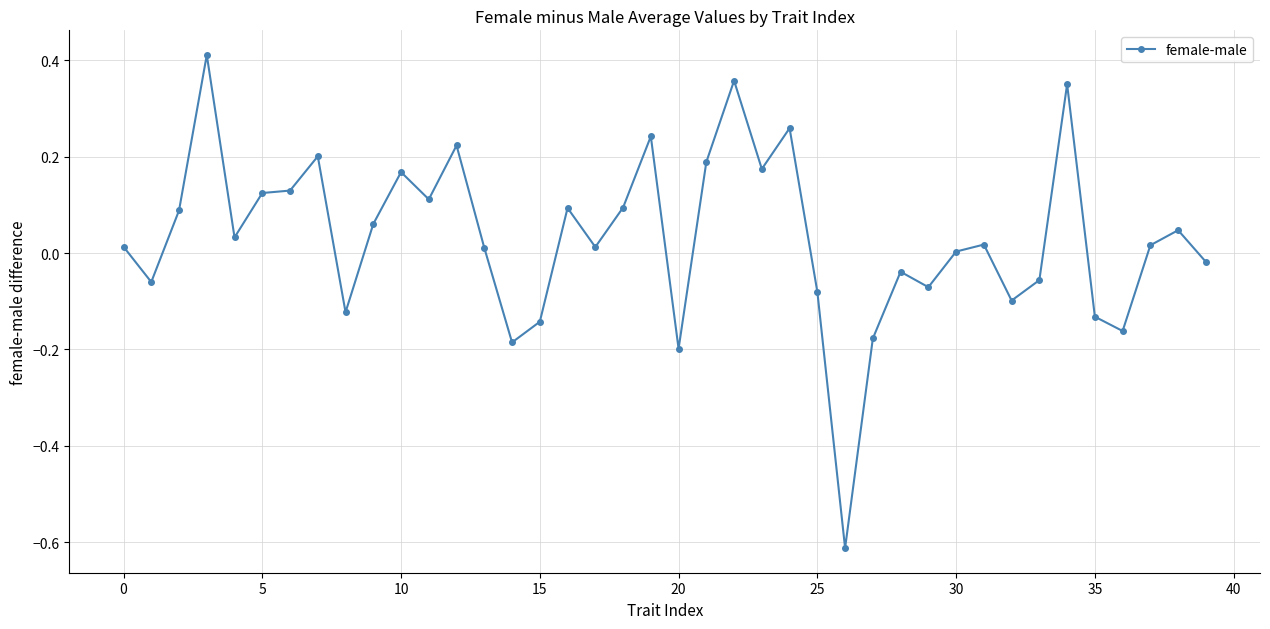

True or false: the data has more than 2 interior local peaks.

True